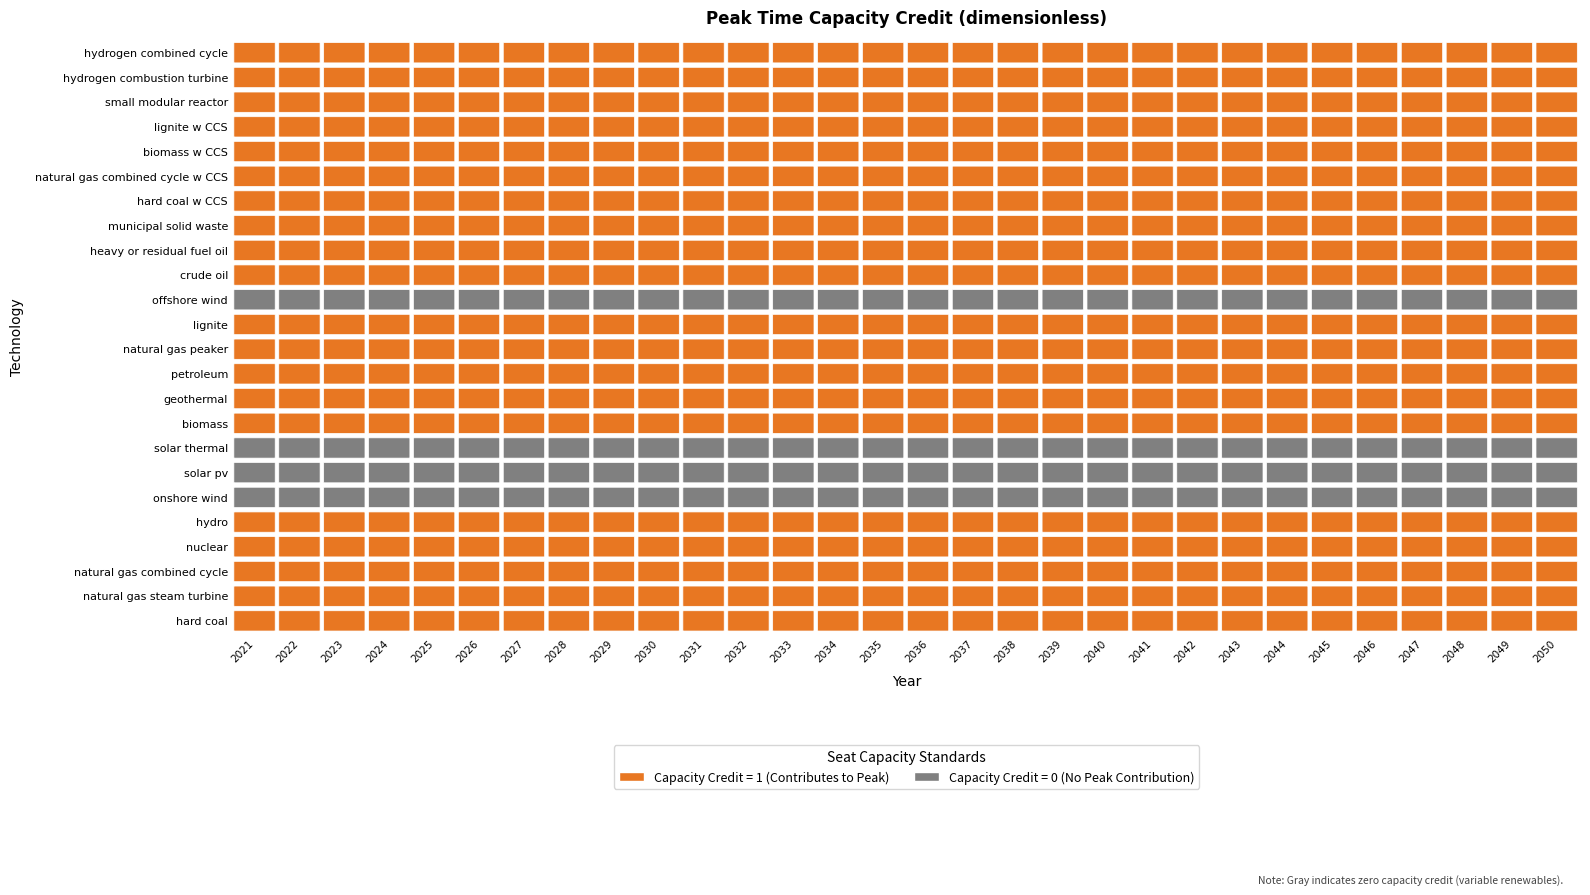

The natural gas steam turbine series shows 1 at natural gas combined cycle. True or false?

False